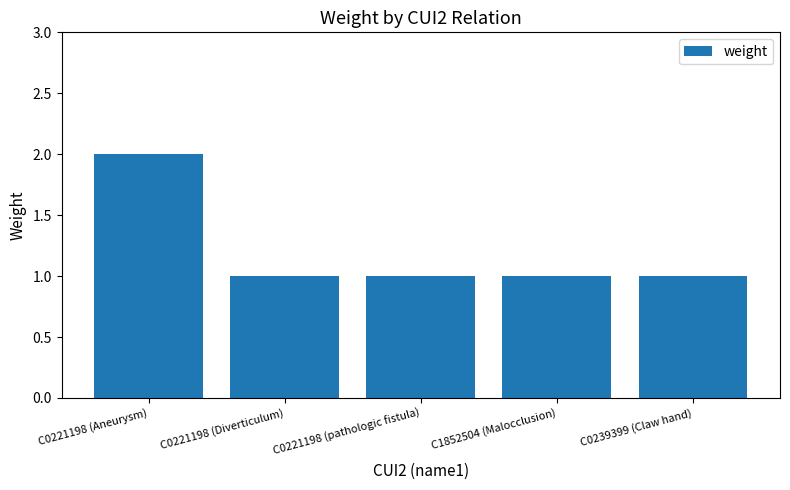

What is the average value?

1